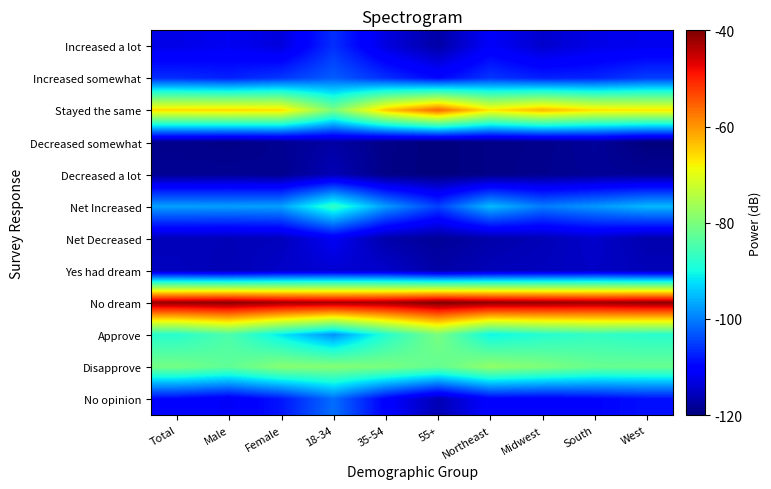

Which series has the largest total across all categories?

No dream